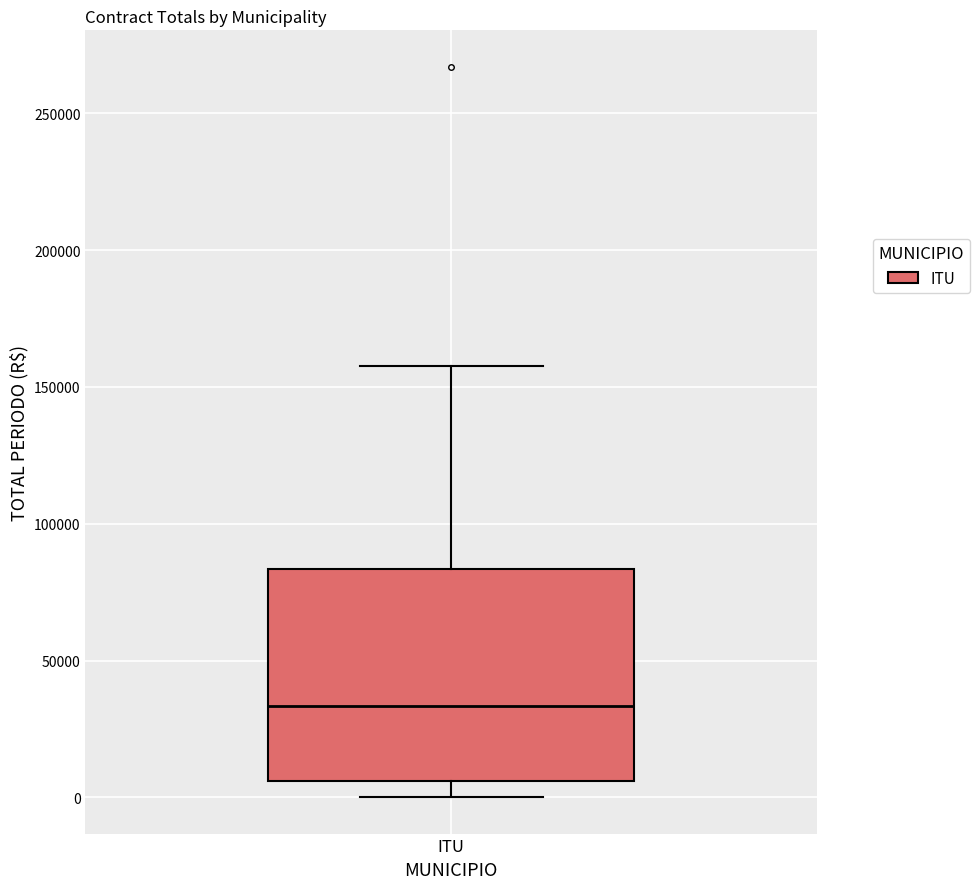

Transcribe this box plot: give where the median line is, the range the box spans, and where the two whiskers end, as read against the y-axis. The values are not printed on the chart, so give them approximately, as read against the axis.

median 35000, box 5000 to 85000, whiskers 0 to 160000